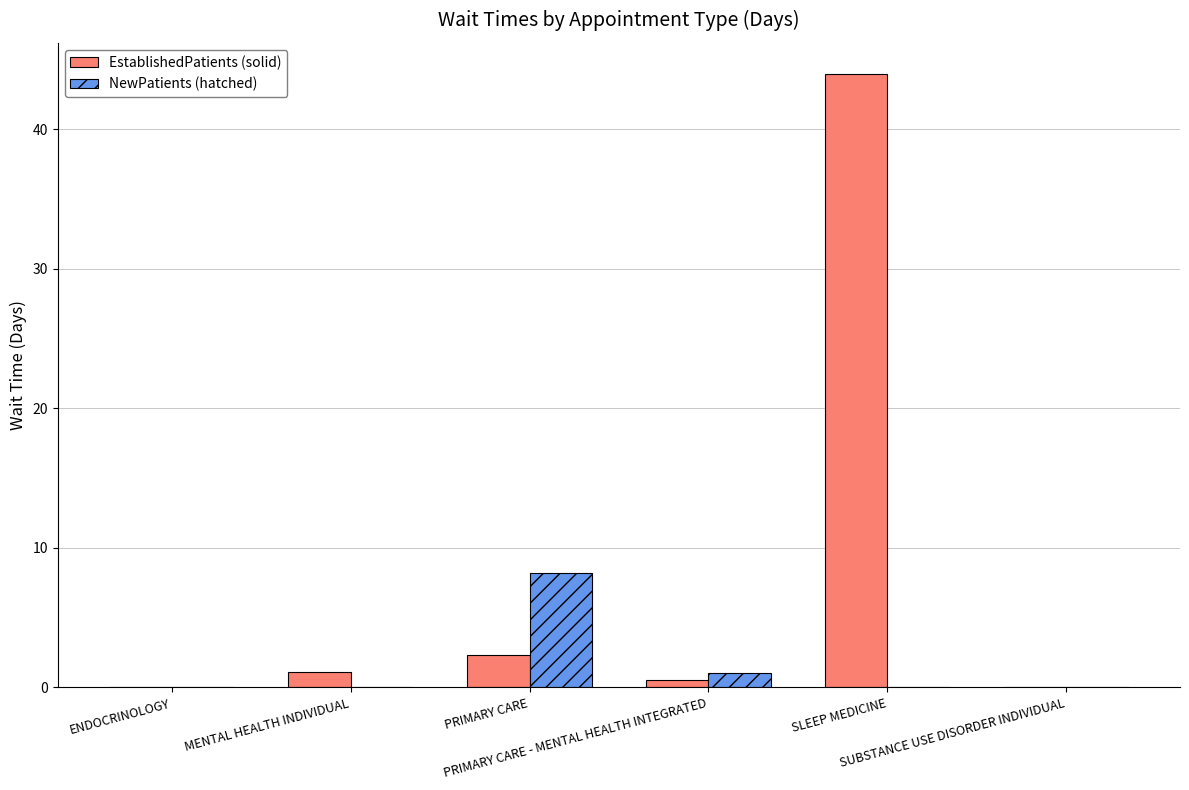

What is the greatest value displayed?

44.0